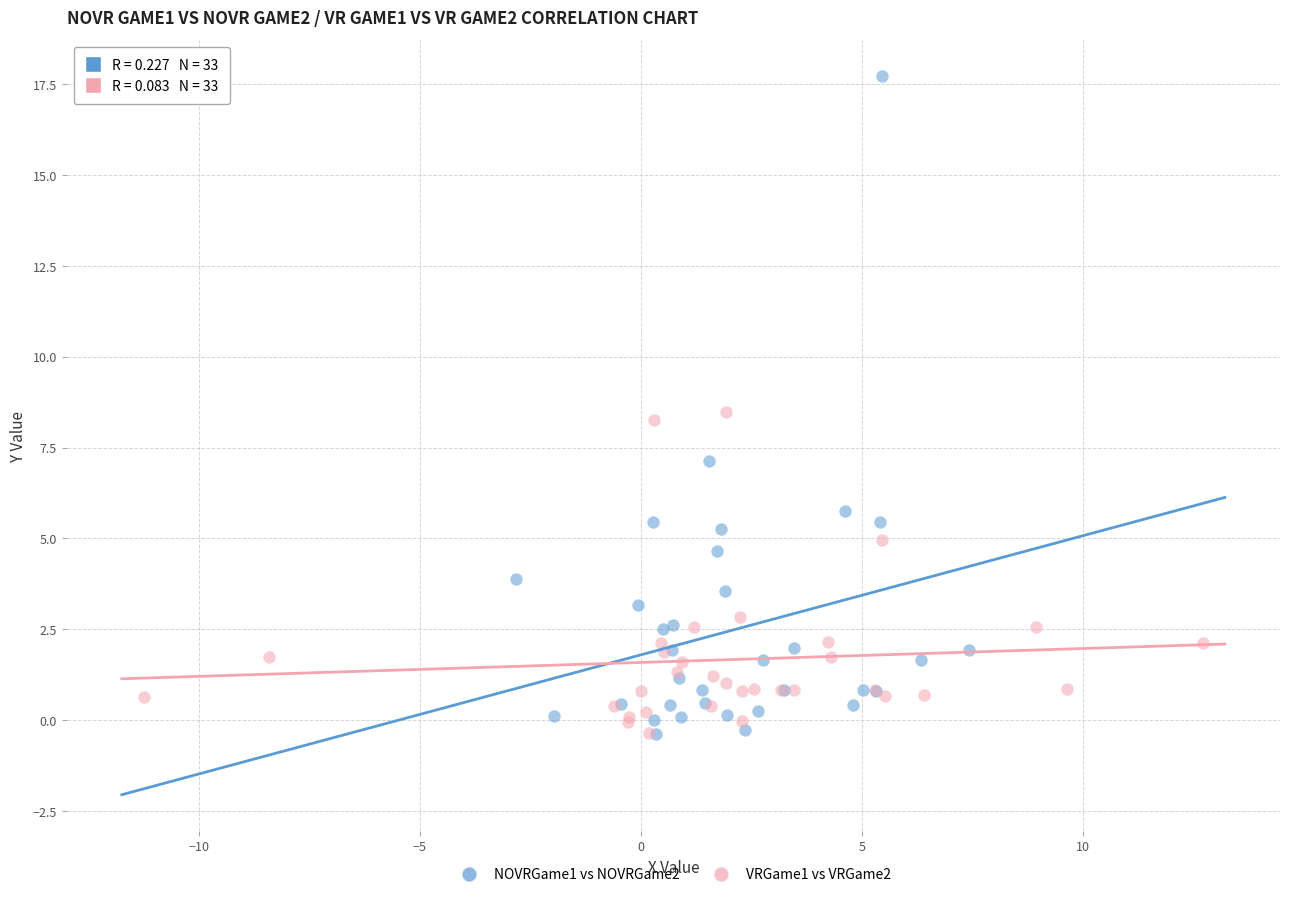

Which series has the widest spread of Y values?

NOVRGame1 vs NOVRGame2